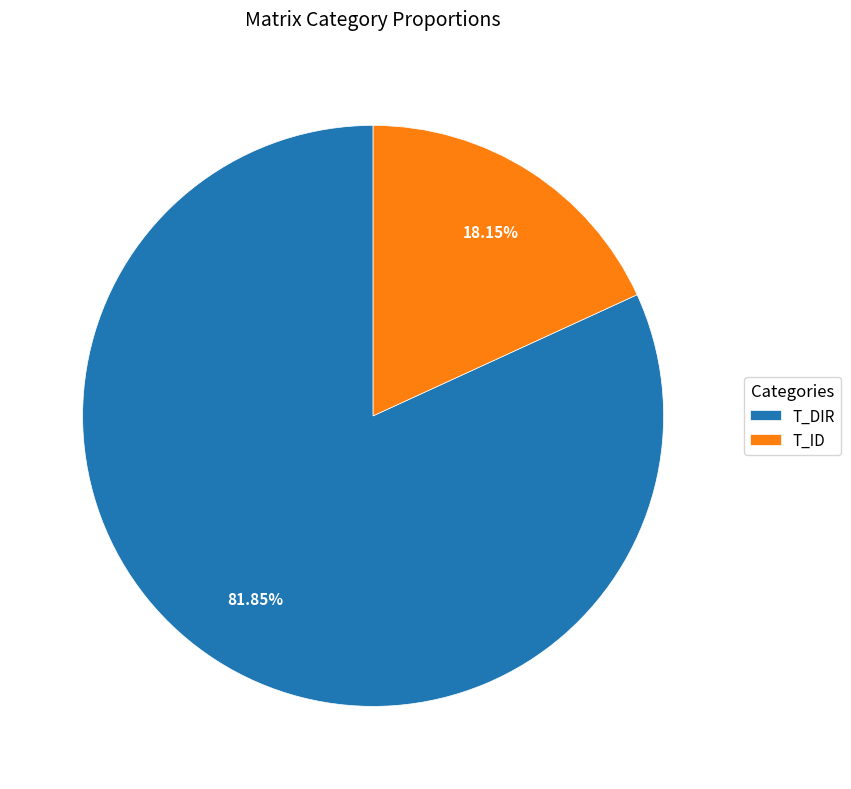

Is it true that T_ID is 33% of the pie?

False